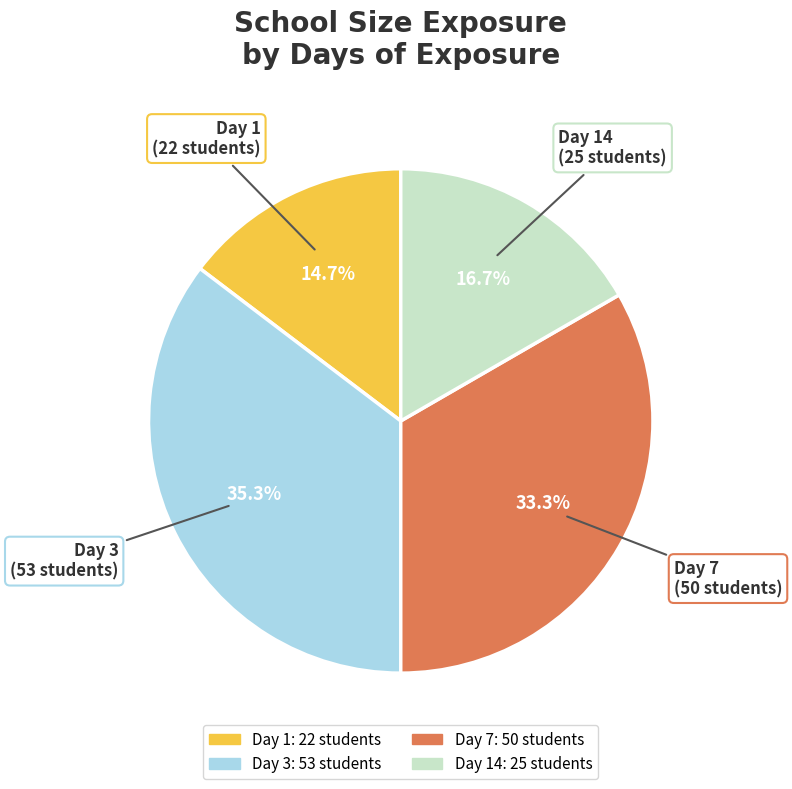

Is there a majority slice in this chart?

No